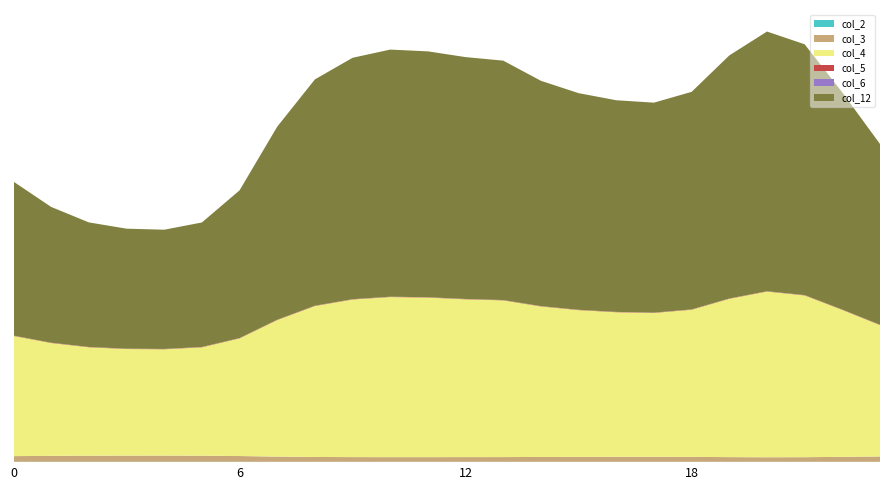

Reading left to right, list all the values displayed in this chart.

col_2: 0=0.0	1=0.0	2=0.0	3=0.0	4=0.0	5=0.0	6=0.0	7=0.0	8=0.0	9=0.0	10=0.0	11=0.0	12=0.0	13=0.0	14=0.0	15=0.0	16=0.0	17=0.0	18=0.0	19=0.0	20=0.0	21=0.0	22=0.0	23=0.0
col_3: 0=0.0	1=0.0	2=0.0	3=0.0	4=0.0	5=0.0	6=0.0	7=0.0	8=0.0	9=0.0	10=0.0	11=0.0	12=0.0	13=0.0	14=0.0	15=0.0	16=0.0	17=0.0	18=0.0	19=0.0	20=0.0	21=0.0	22=0.0	23=0.0
col_4: 0=0.8	1=0.8	2=0.7	3=0.7	4=0.7	5=0.7	6=0.8	7=0.9	8=1.0	9=1.1	10=1.1	11=1.1	12=1.1	13=1.1	14=1.0	15=1.0	16=1.0	17=1.0	18=1.0	19=1.1	20=1.1	21=1.1	22=1.0	23=0.9
col_5: 0=0.0	1=0.0	2=0.0	3=0.0	4=0.0	5=0.0	6=0.0	7=0.0	8=0.0	9=0.0	10=0.0	11=0.0	12=0.0	13=0.0	14=0.0	15=0.0	16=0.0	17=0.0	18=0.0	19=0.0	20=0.0	21=0.0	22=0.0	23=0.0
col_6: 0=0.0	1=0.0	2=0.0	3=0.0	4=0.0	5=0.0	6=0.0	7=0.0	8=0.0	9=0.0	10=0.0	11=0.0	12=0.0	13=0.0	14=0.0	15=0.0	16=0.0	17=0.0	18=0.0	19=0.0	20=0.0	21=0.0	22=0.0	23=0.0
col_12: 0=1.1	1=0.9	2=0.9	3=0.8	4=0.8	5=0.9	6=1.0	7=1.3	8=1.6	9=1.7	10=1.7	11=1.7	12=1.7	13=1.7	14=1.6	15=1.5	16=1.5	17=1.4	18=1.5	19=1.7	20=1.8	21=1.7	22=1.5	23=1.2